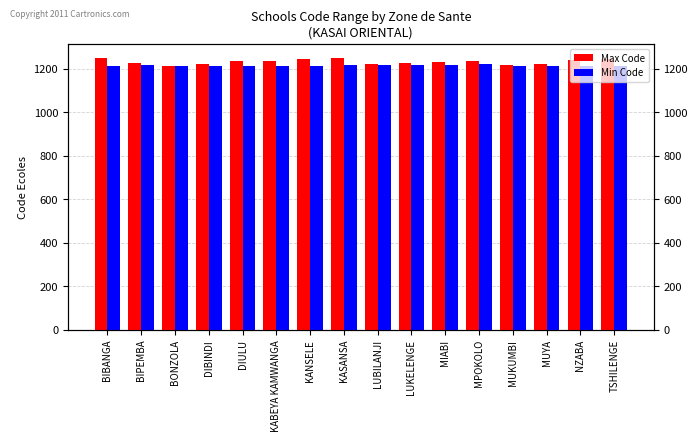

What is the maximum value for Max Code?

1250